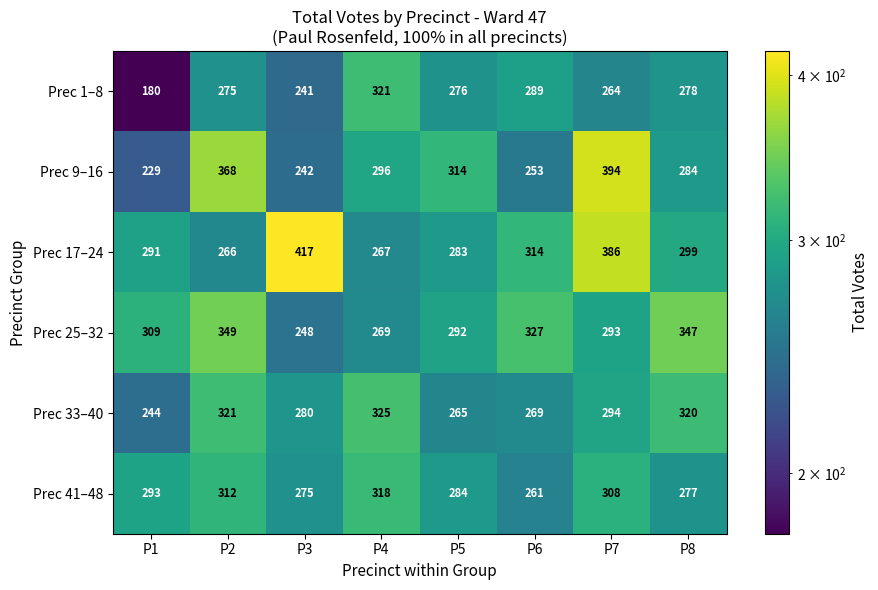

Rank the series by their maximum value, from highest to lowest.

Prec 17–24, Prec 9–16, Prec 25–32, Prec 33–40, Prec 1–8, Prec 41–48